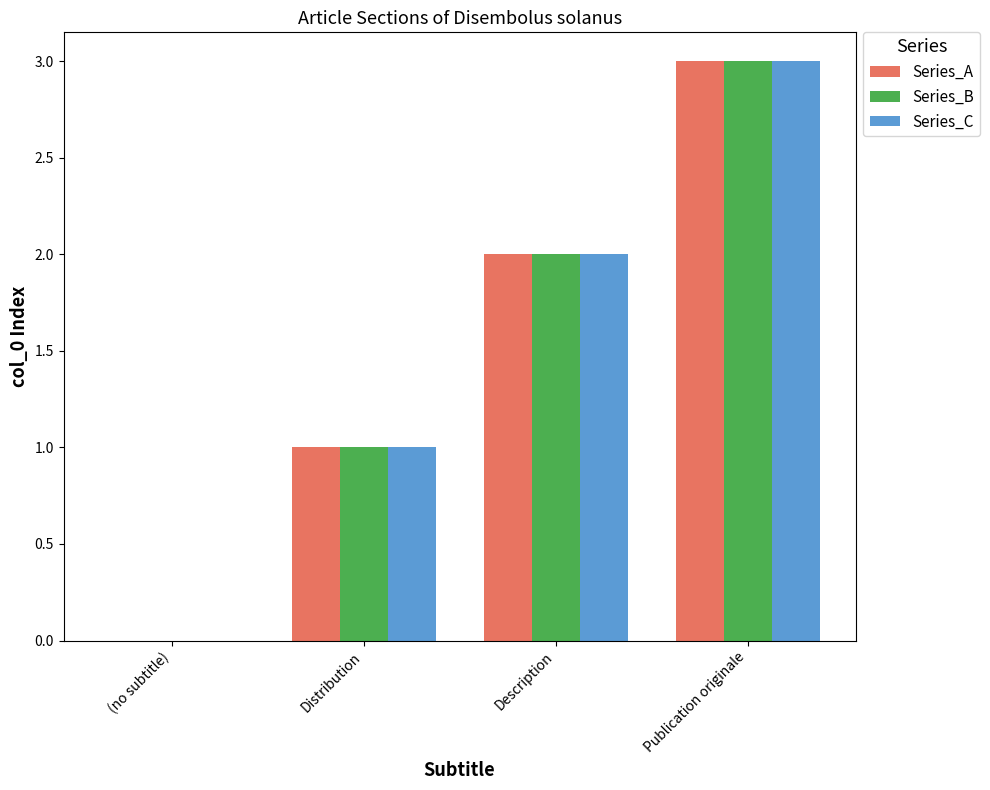

Is the value of Series_B at Distribution greater than the value of Series_C at (no subtitle)?

Yes